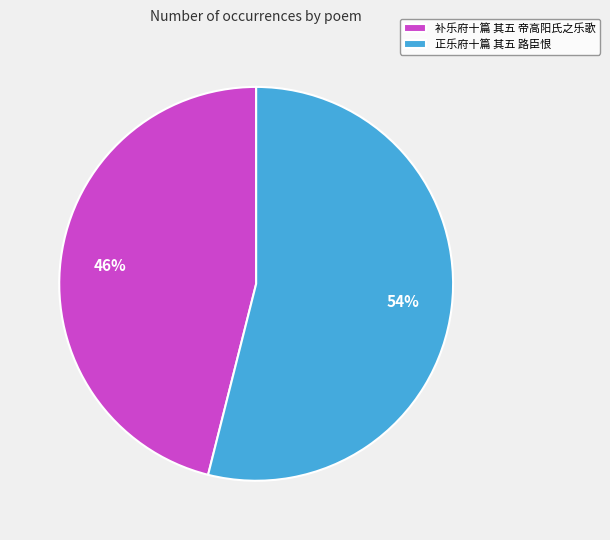

Combined, do 正乐府十篇 其五 路臣恨 and 补乐府十篇 其五 帝高阳氏之乐歌 account for over 50%?

Yes